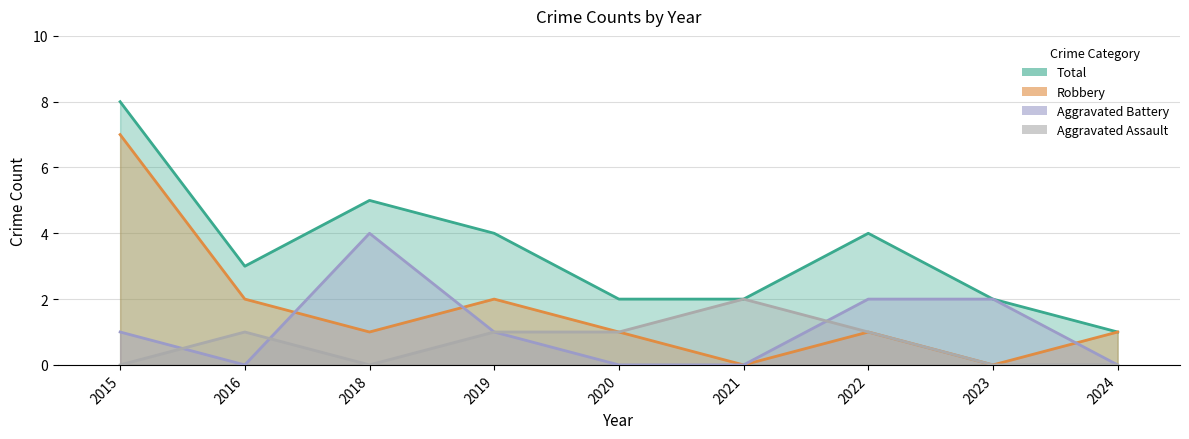

True or false: Robbery and Total cross at least once.

False